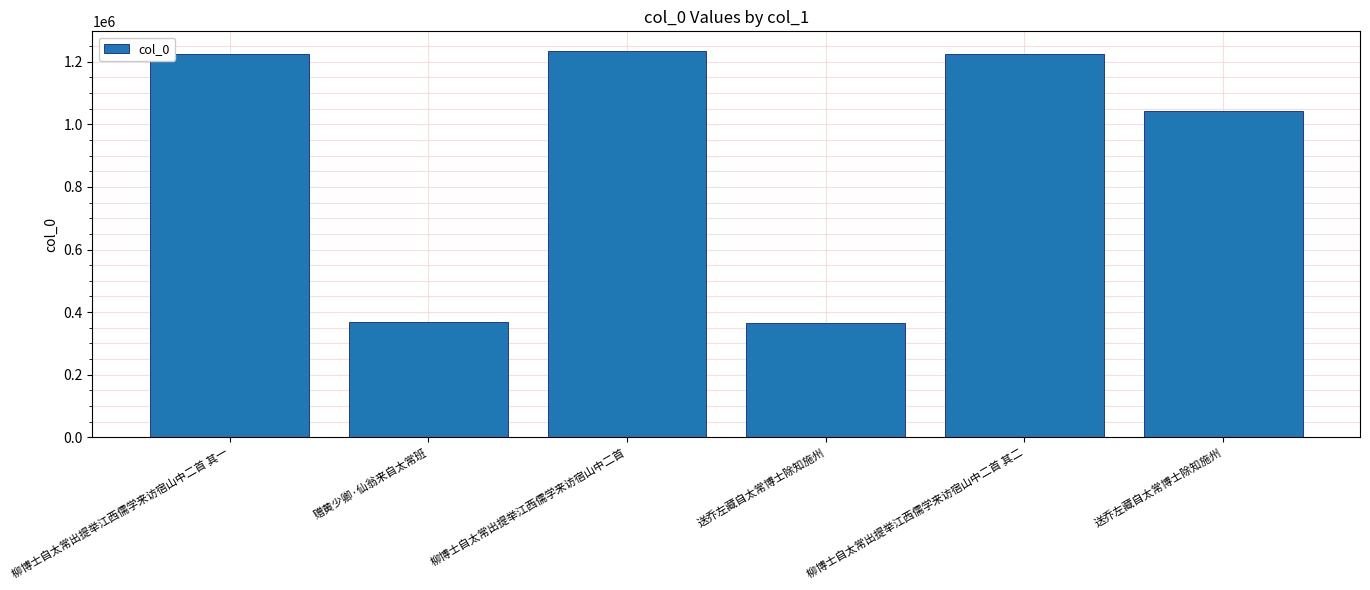

How many bars are there in total?

6